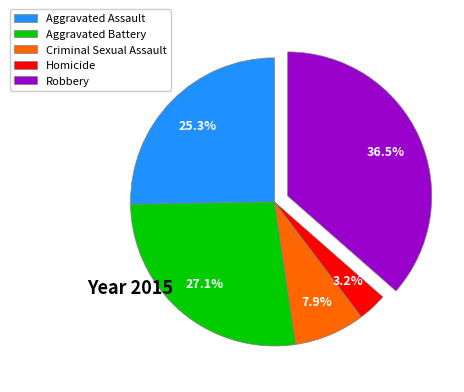

The Homicide slice represents 3% of the pie. True or false?

True